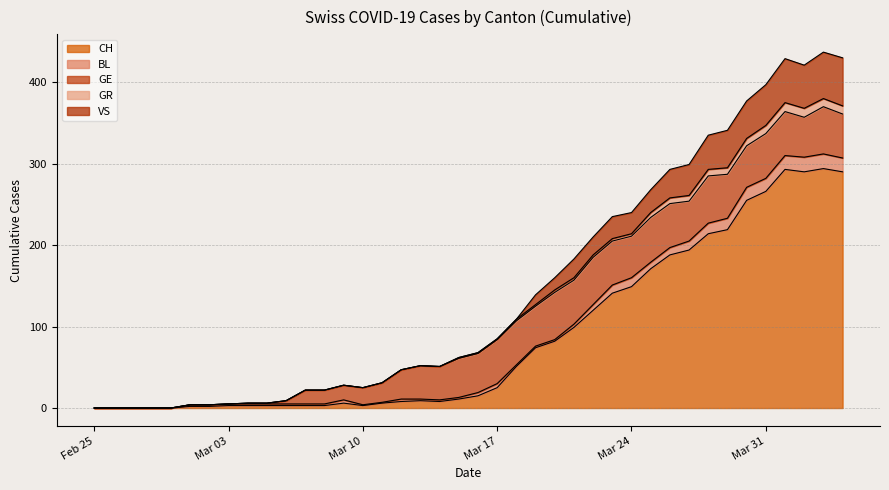

True or false: GR and VS cross at least once.

False